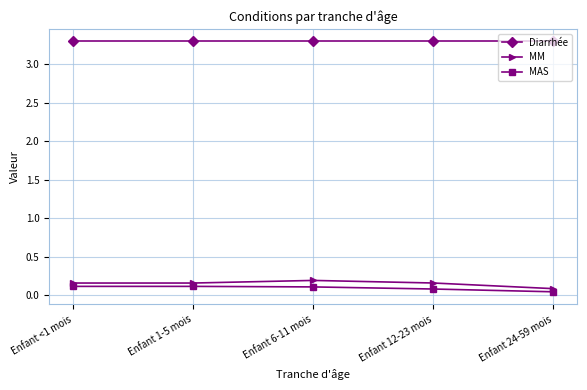

At which category does the chart reach its minimum across all series?

Enfant 24-59 mois